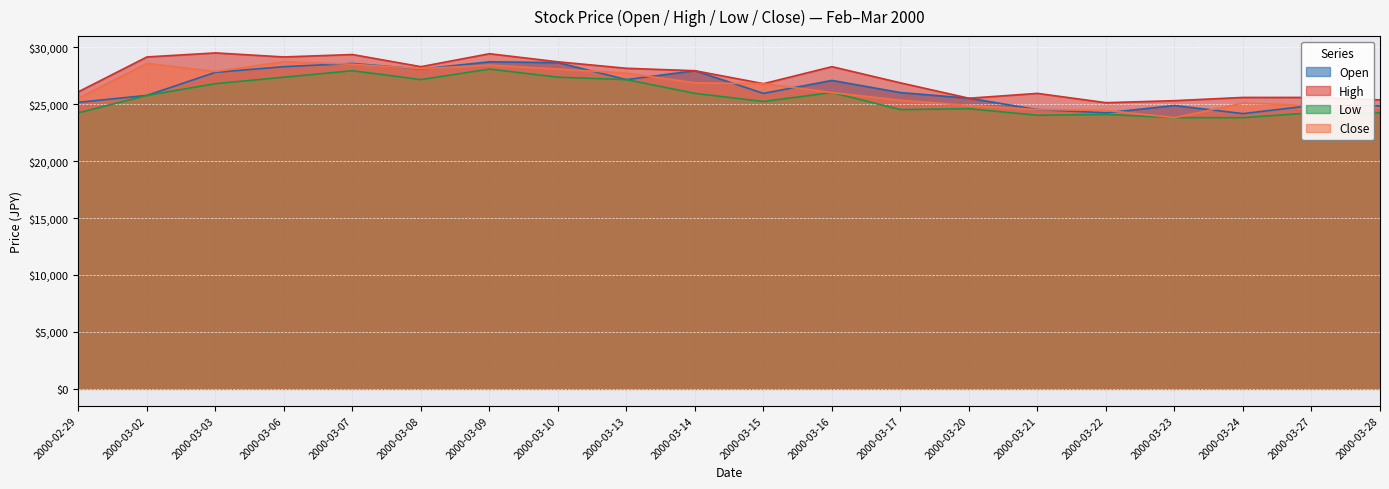

True or false: Low has more than 0 points higher than both neighbors.

True